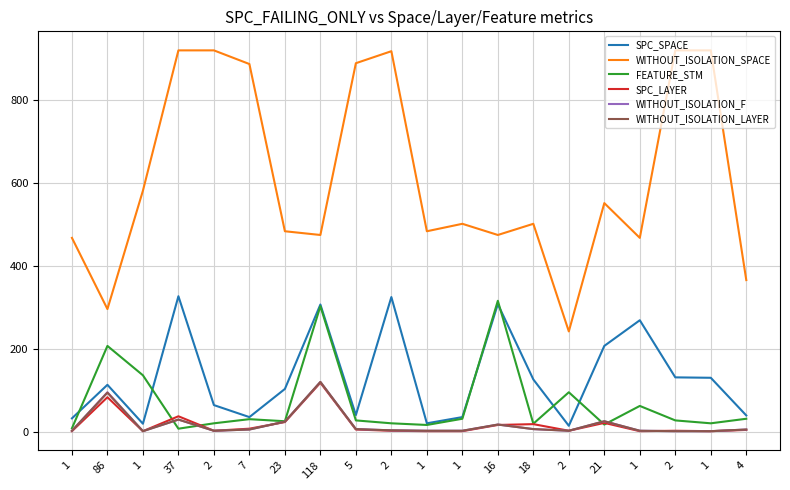

What are all the series names shown in the legend?

SPC_SPACE, WITHOUT_ISOLATION_SPACE, FEATURE_STM, SPC_LAYER, WITHOUT_ISOLATION_F, WITHOUT_ISOLATION_LAYER